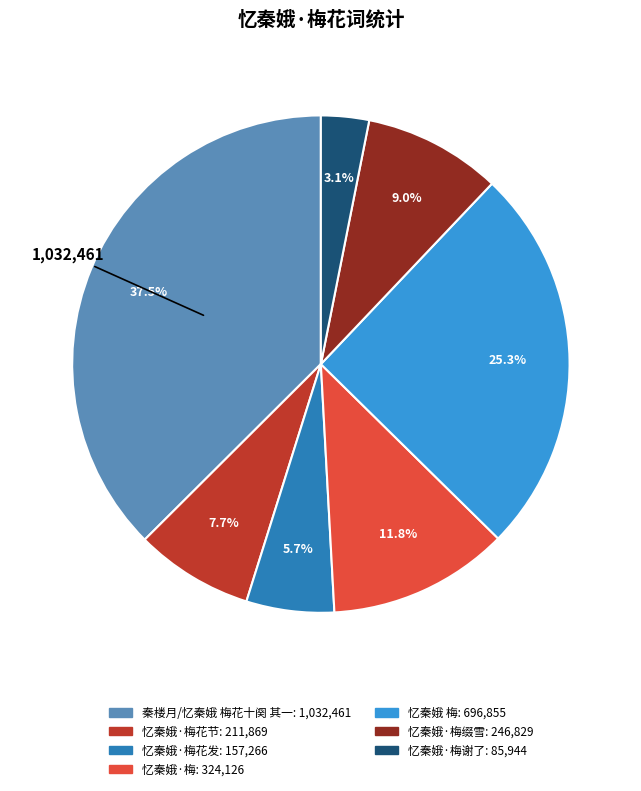

Is there a majority slice in this chart?

No